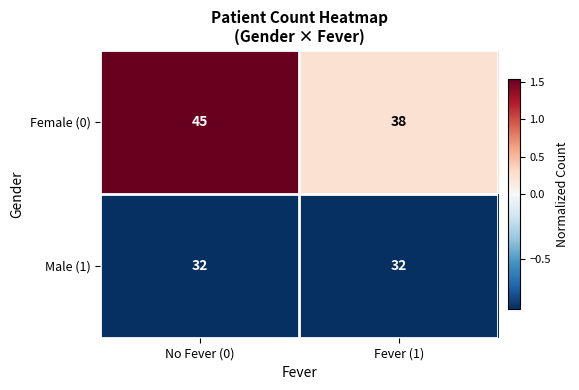

Reading left to right, extract all data points from this chart.

Female (0): No Fever (0)=45	Fever (1)=38
Male (1): No Fever (0)=32	Fever (1)=32